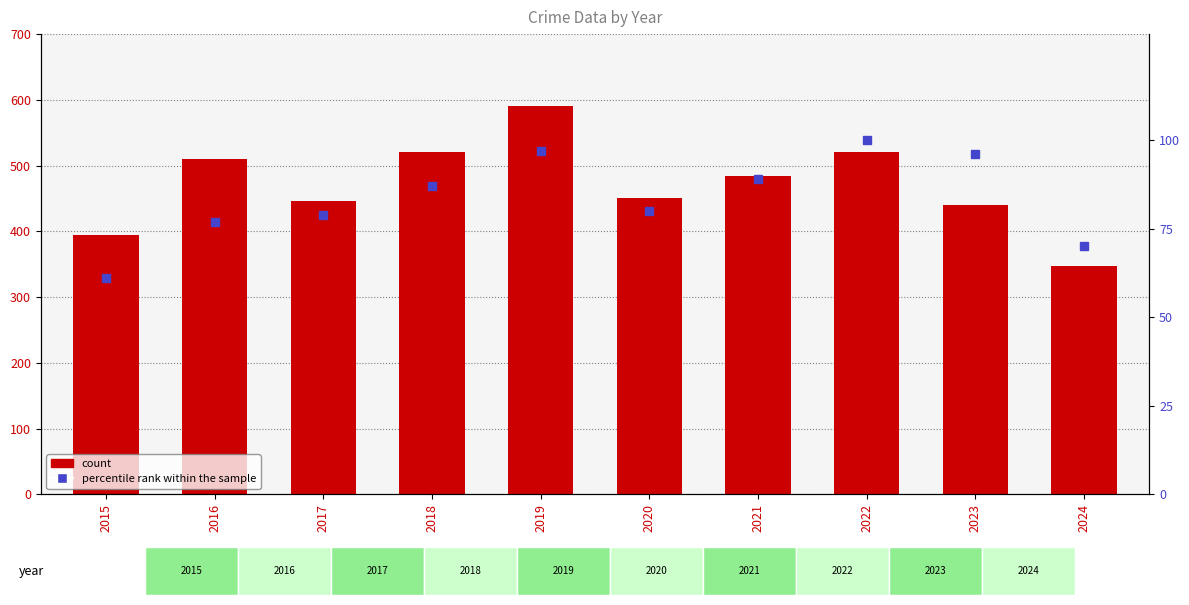

What is the sum of all Robbery values?

4704